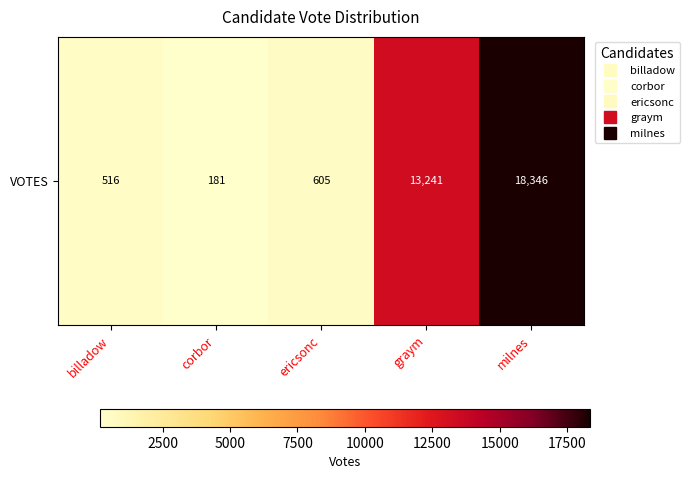

Reading left to right, list all the values displayed in this chart.

billadow=516	corbor=181	ericsonc=605	graym=13241	milnes=18346